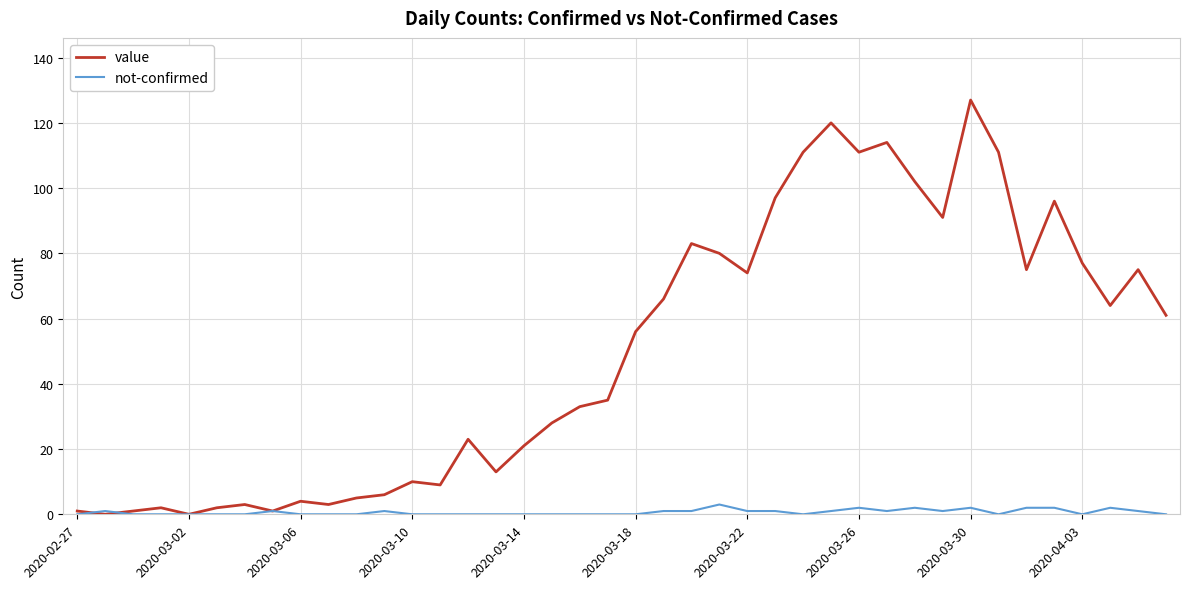

What are all the series names shown in the legend?

value, not-confirmed